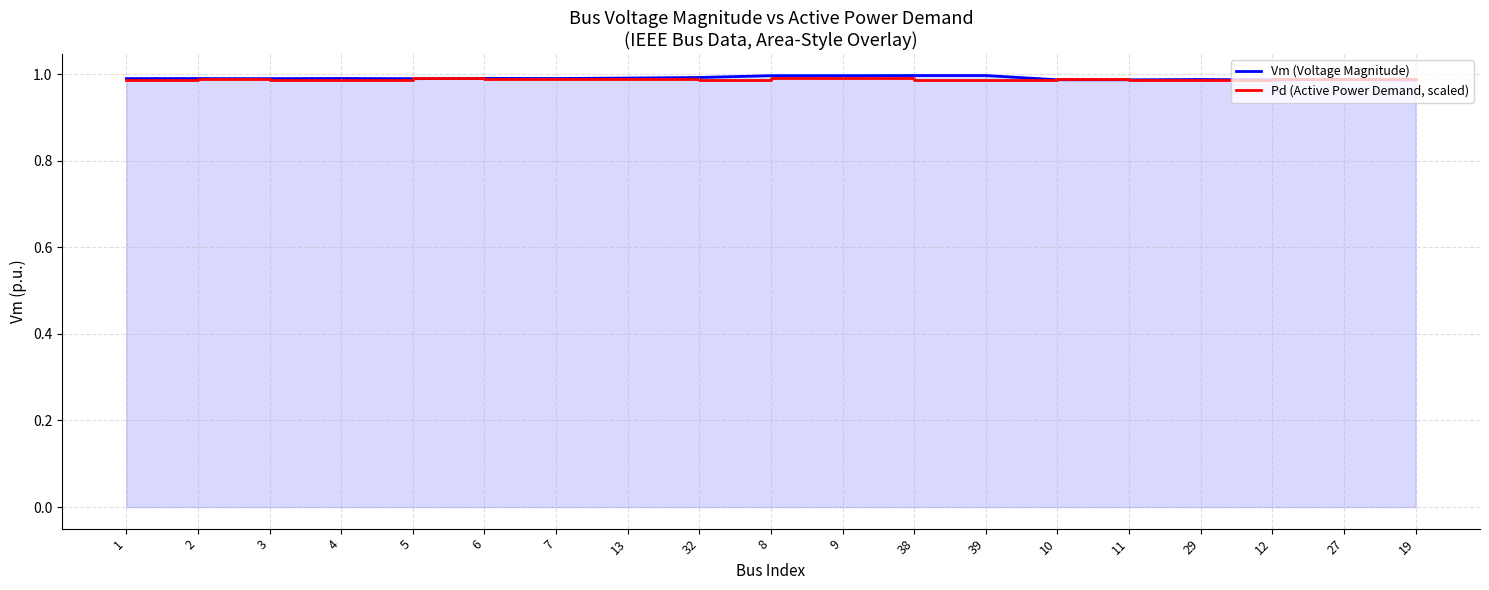

Which series has the largest total across all categories?

Vm (Voltage Magnitude)